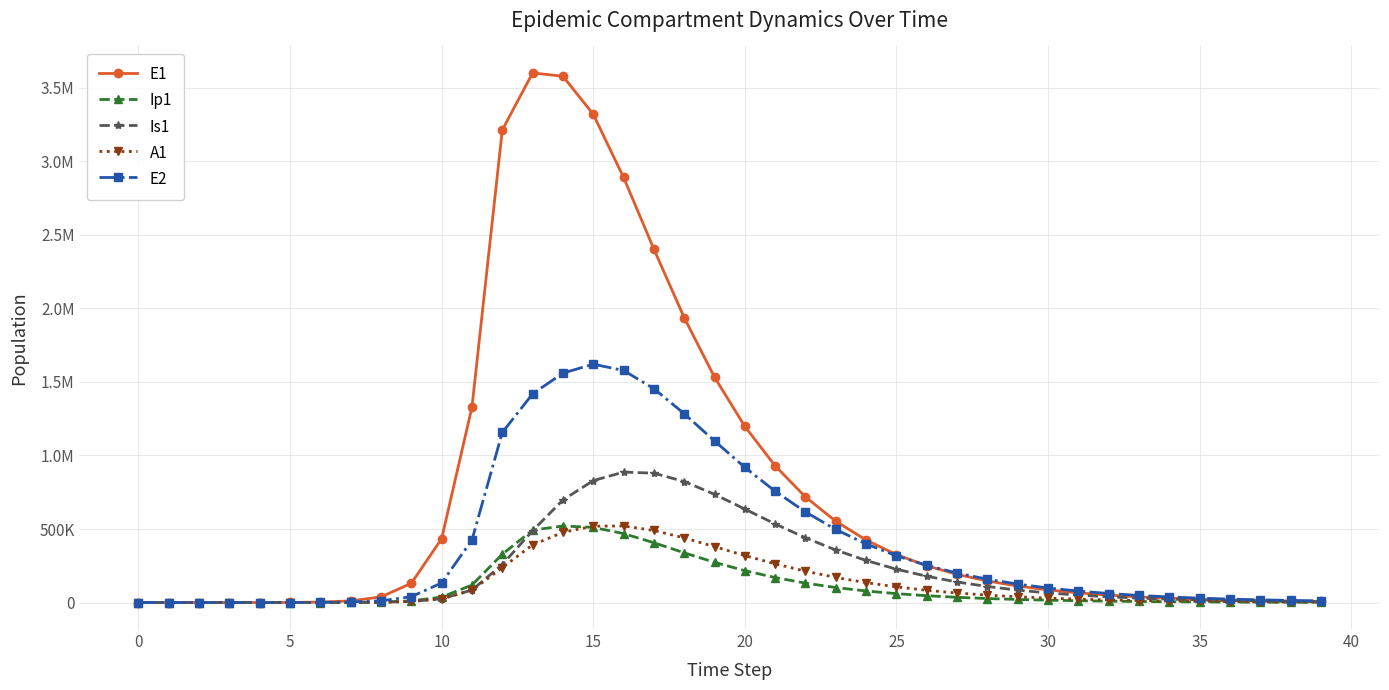

Does the chart have visible grid lines?

Yes